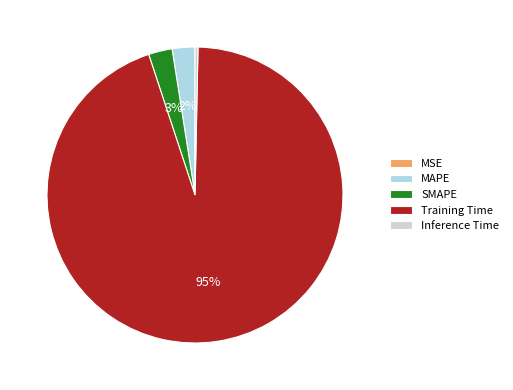

To the nearest percent, what percentage of the pie is Training Time?

95%